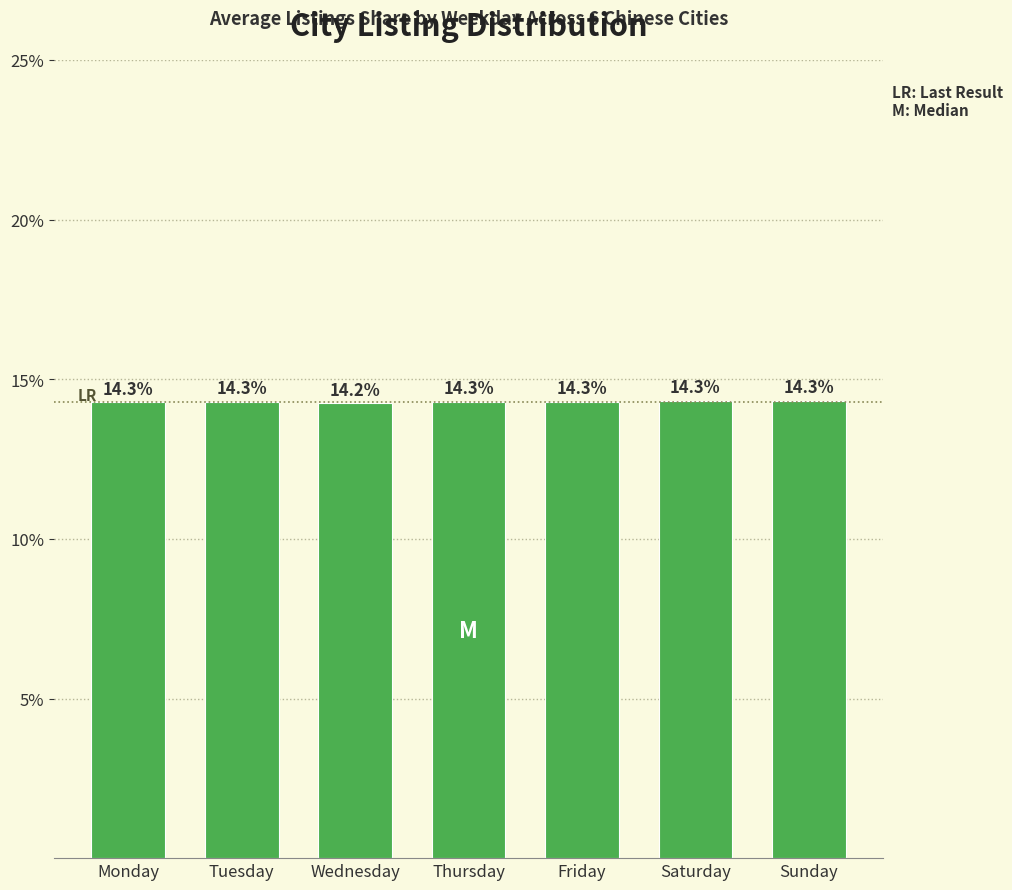

How many values are between 14 and 15?

7